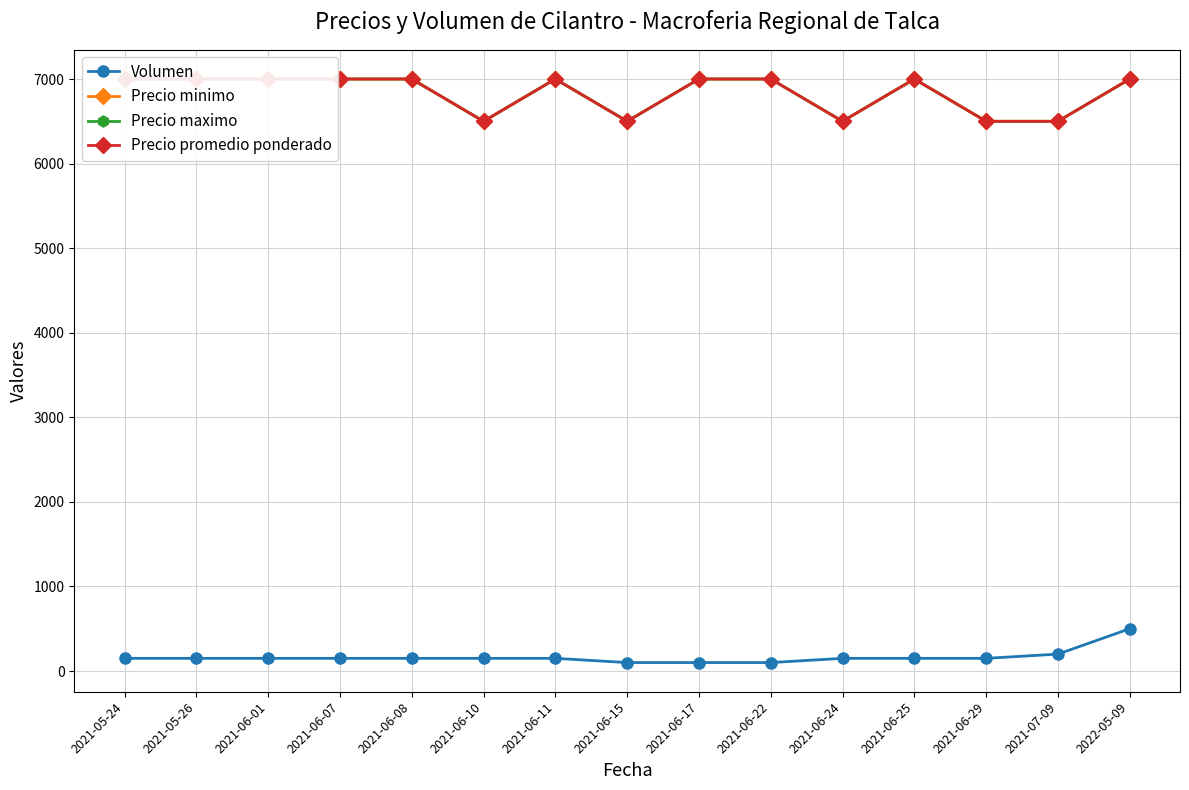

How many lines are shown in the chart?

4